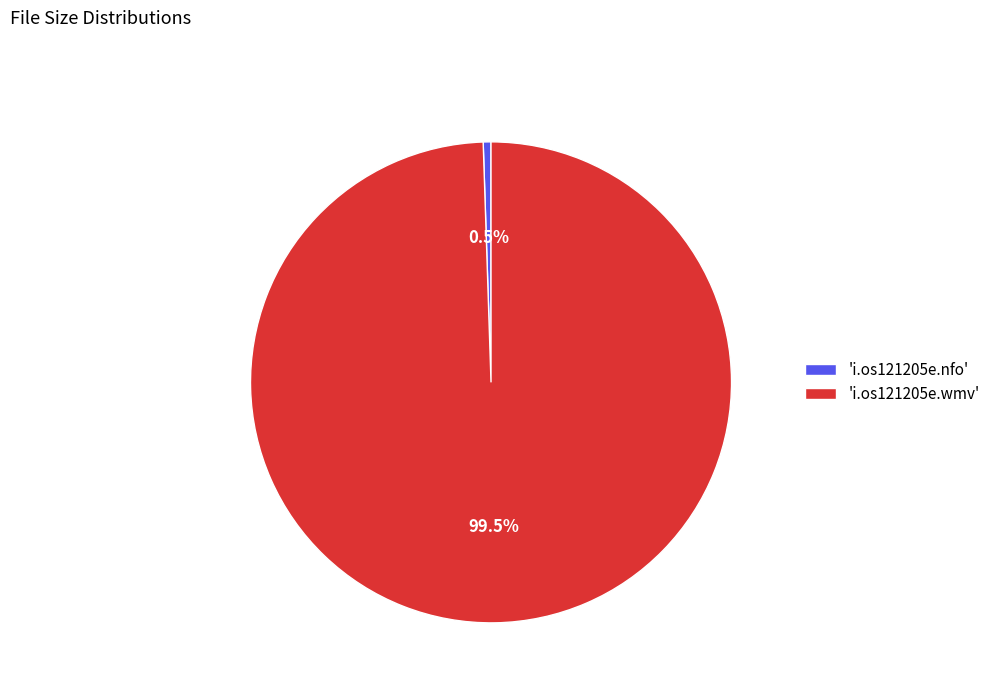

Combined, do 'i.os121205e.nfo' and 'i.os121205e.wmv' account for over 50%?

Yes